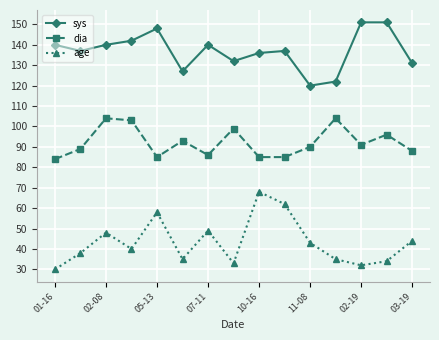

True or false: age and dia cross at least once.

False